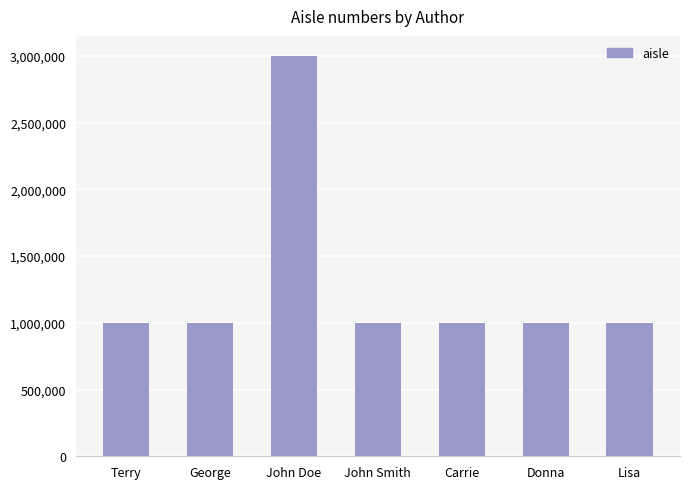

What is the ratio of the value at Terry to the value at George?

1.0